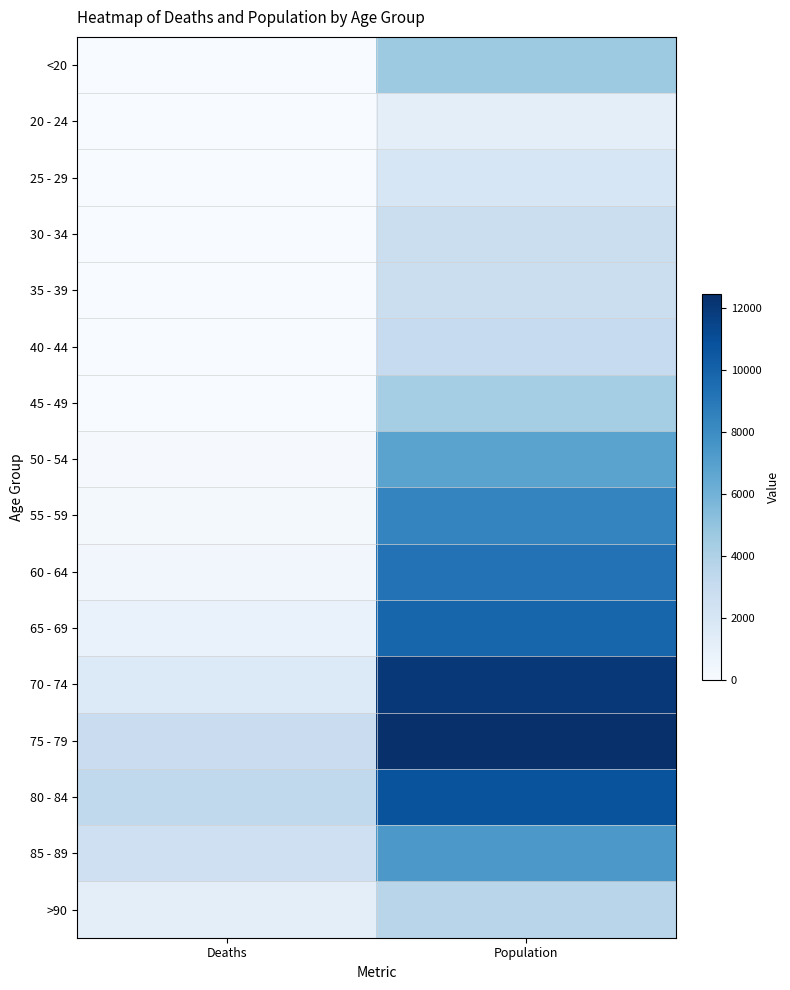

Reading right to left, what are all the values shown in this chart?

<20: Population=4641	Deaths=18
20 - 24: Population=1191	Deaths=4
25 - 29: Population=2038	Deaths=3
30 - 34: Population=2765	Deaths=17
35 - 39: Population=2814	Deaths=18
40 - 44: Population=3078	Deaths=24
45 - 49: Population=4396	Deaths=47
50 - 54: Population=6803	Deaths=126
55 - 59: Population=8400	Deaths=227
60 - 64: Population=9236	Deaths=426
65 - 69: Population=9883	Deaths=850
70 - 74: Population=12018	Deaths=1690
75 - 79: Population=12434	Deaths=2848
80 - 84: Population=10764	Deaths=3273
85 - 89: Population=7417	Deaths=2548
>90: Population=3604	Deaths=1224